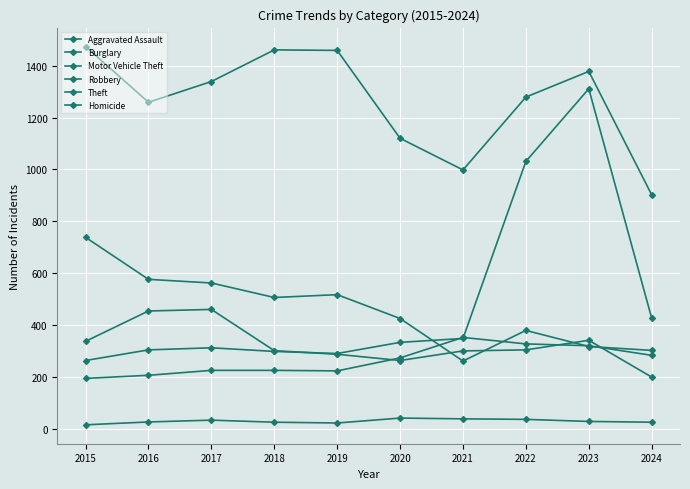

How many lines are shown in the chart?

6